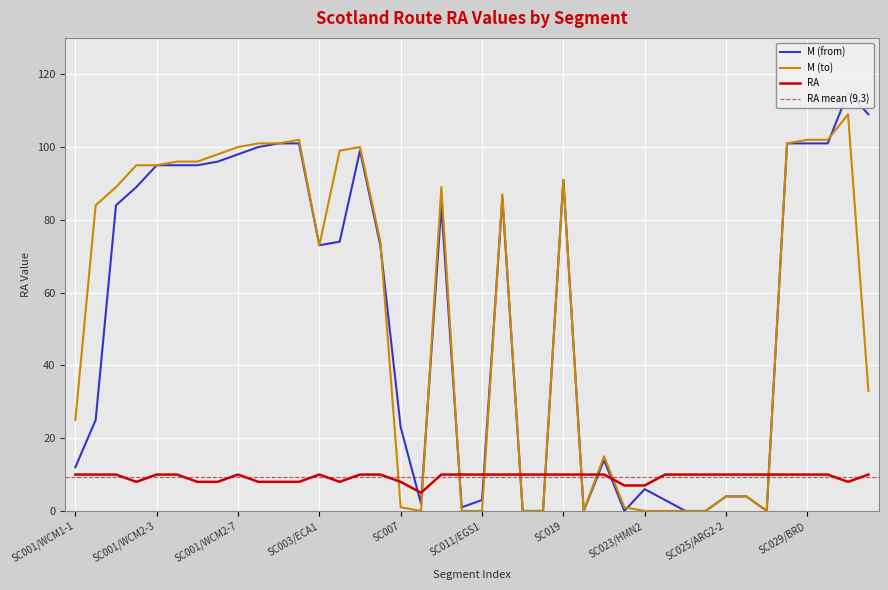

At SC009, list the series in order from largest to smallest.

RA, M_from, M_to